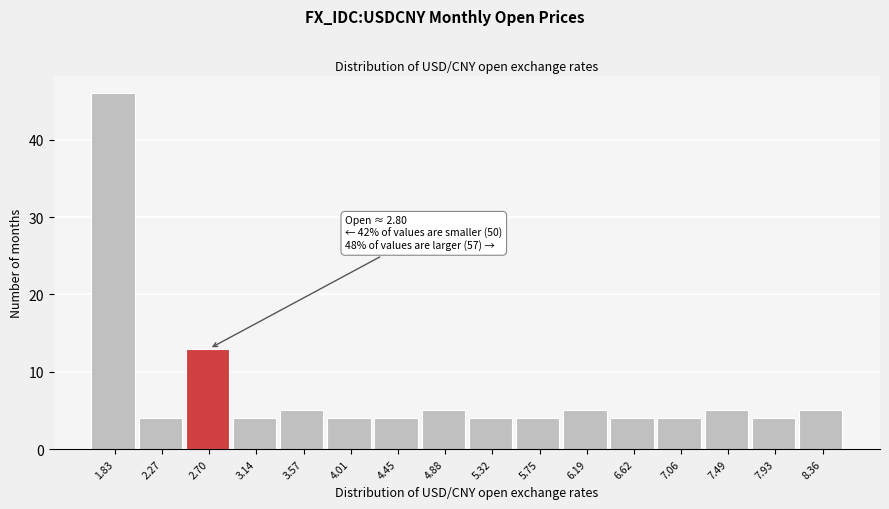

Reading left to right, what are all the values shown in this chart?

1.83=46	2.27=4	2.70=13	3.14=4	3.57=5	4.01=4	4.45=4	4.88=5	5.32=4	5.75=4	6.19=5	6.62=4	7.06=4	7.49=5	7.93=4	8.36=5